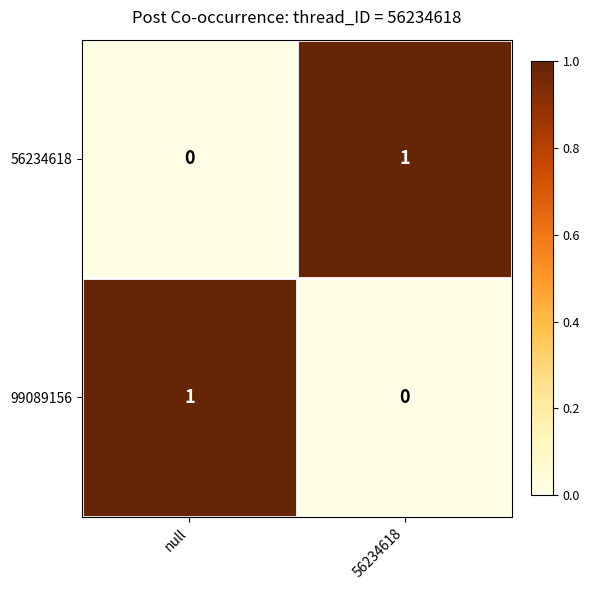

At null, list the series in order from smallest to largest.

56234618, 99089156